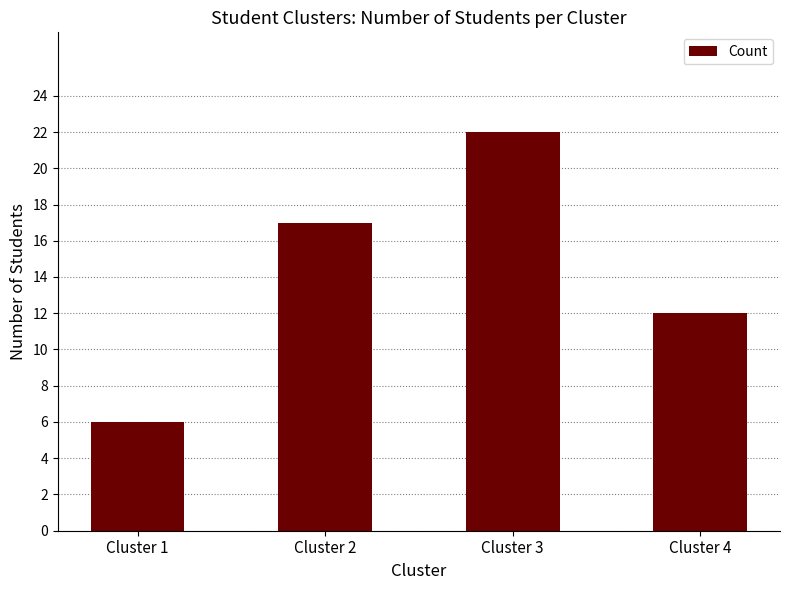

List the labels in order of value, smallest first.

Cluster 1, Cluster 4, Cluster 2, Cluster 3